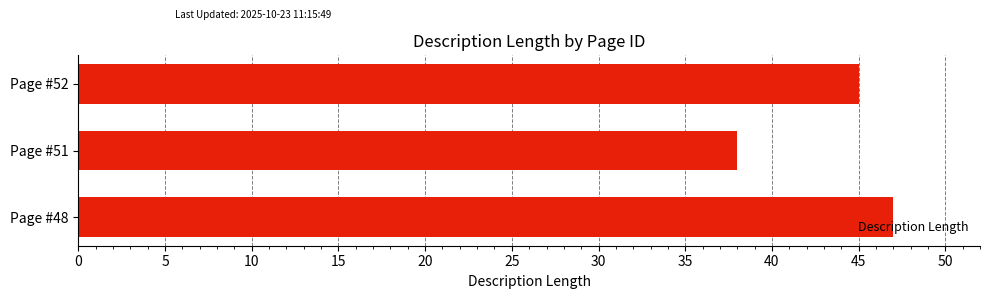

What is the maximum value shown in the chart?

47